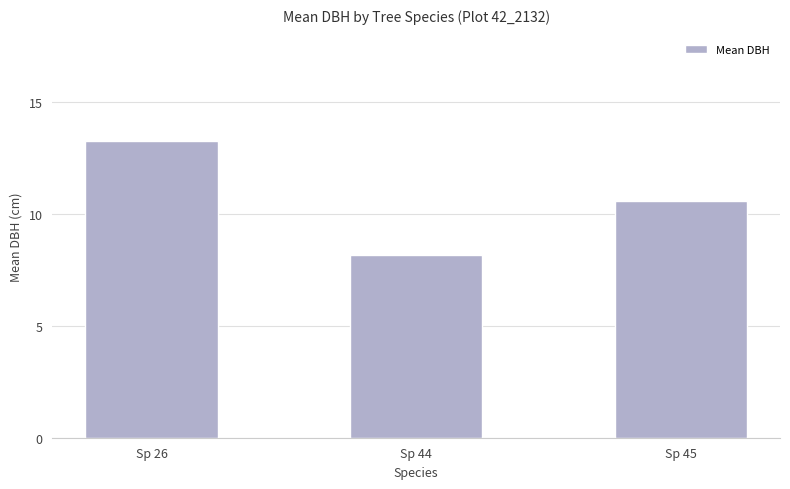

At which label does the data first exceed 10?

Sp 26